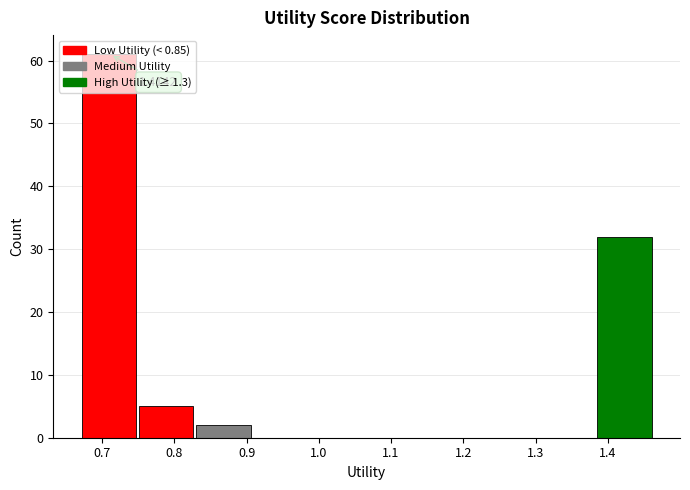

Over which range of the x-axis is the bar tallest?

0.67 to 0.75